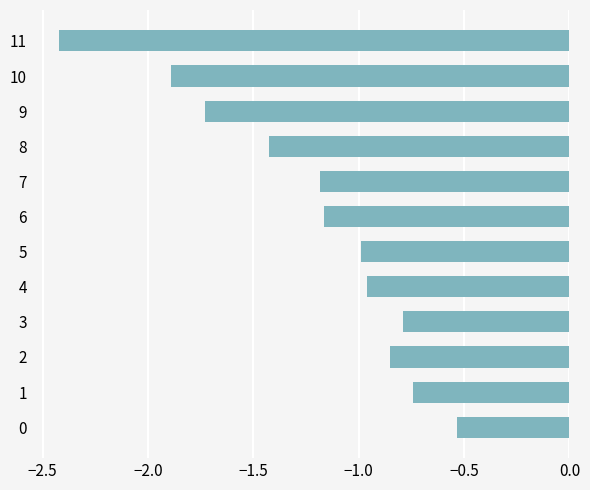

What is the smallest value displayed?

-2.4